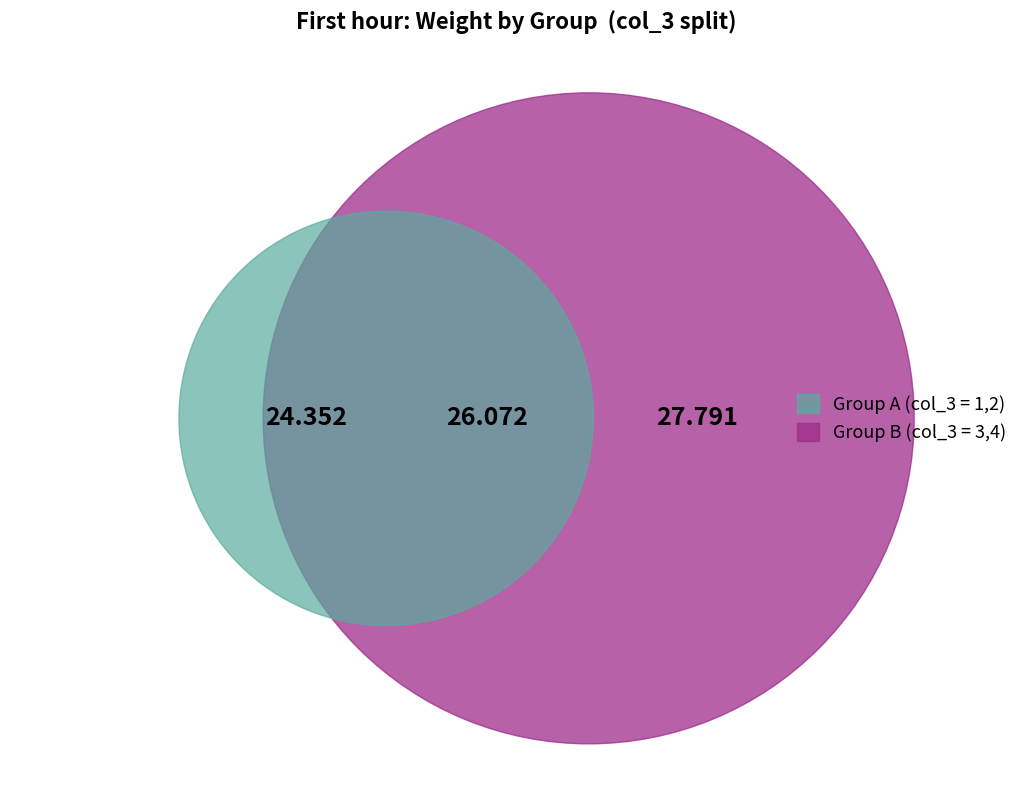

Is 7536 the majority of the pie?

No